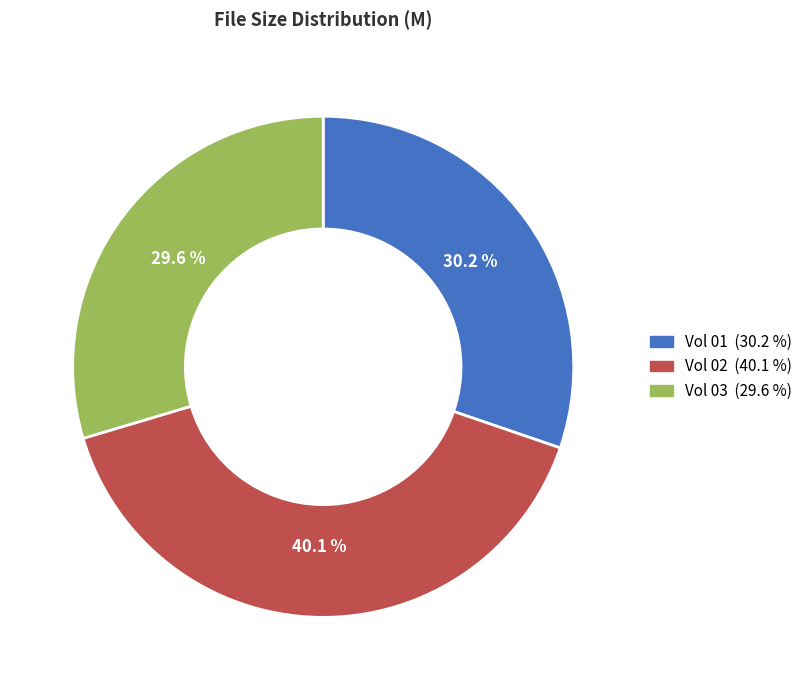

Is there a majority slice in this chart?

No